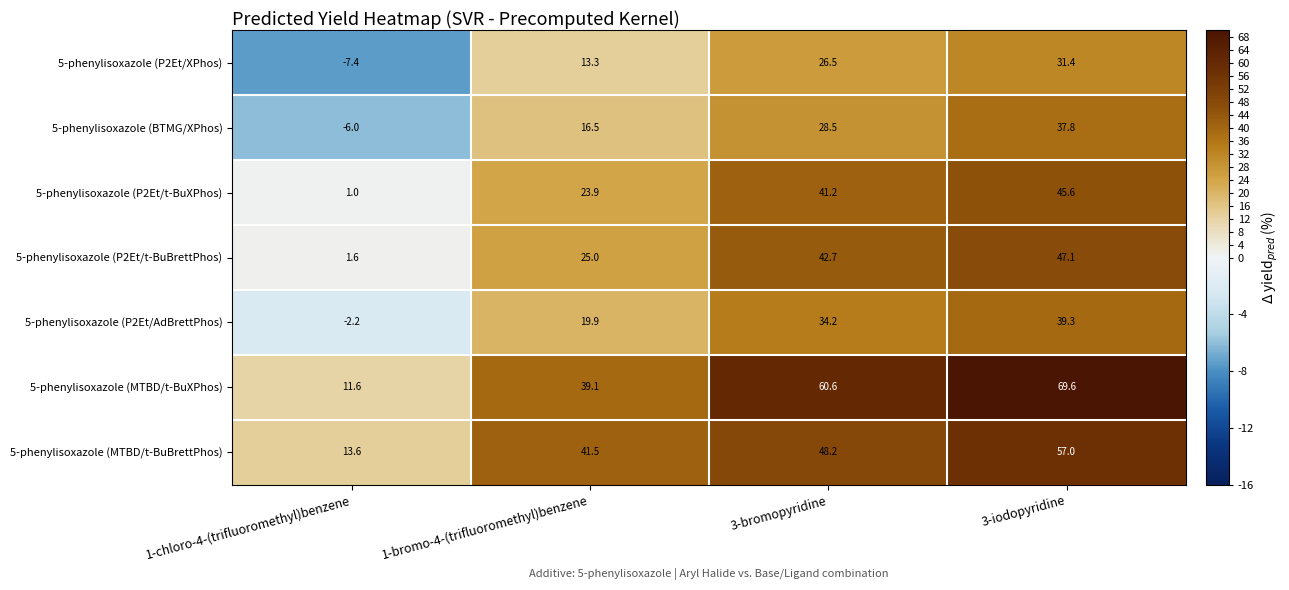

The 5-phenylisoxazole (P2Et/t-BuXPhos) series shows 7.7 at 1-bromo-4-(trifluoromethyl)benzene. True or false?

False